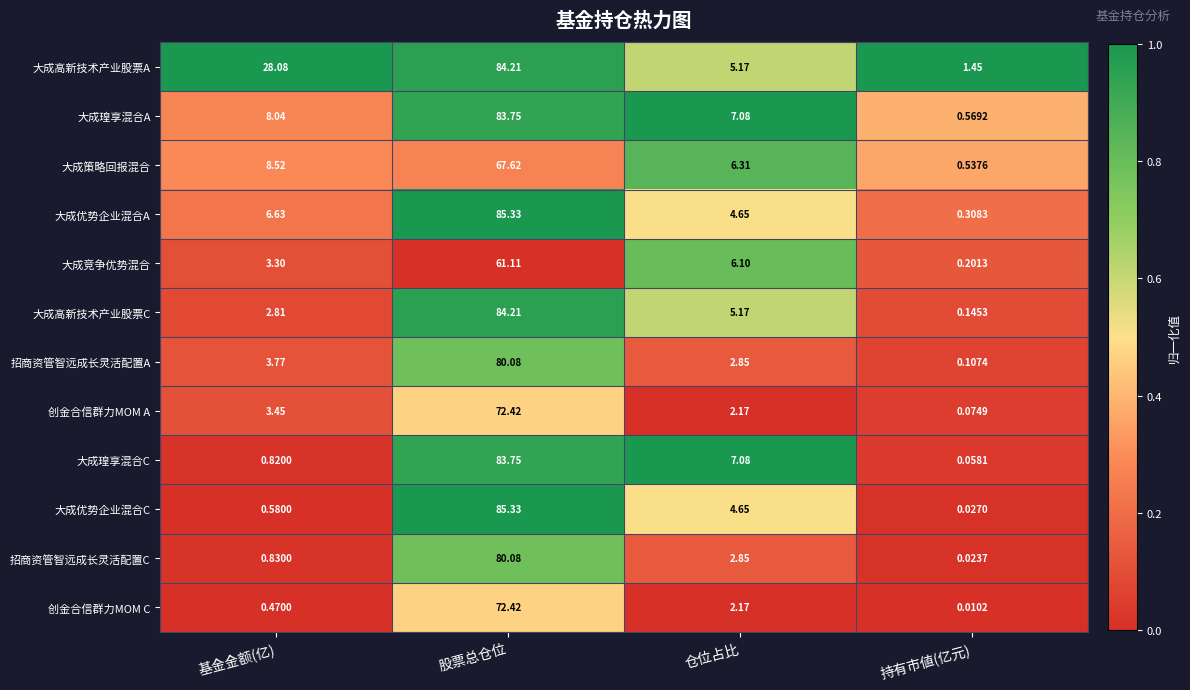

Rank the categories by 招商资管智远成长灵活配置A value from highest to lowest.

股票总仓位, 基金金额(亿), 仓位占比, 持有市値(亿元)